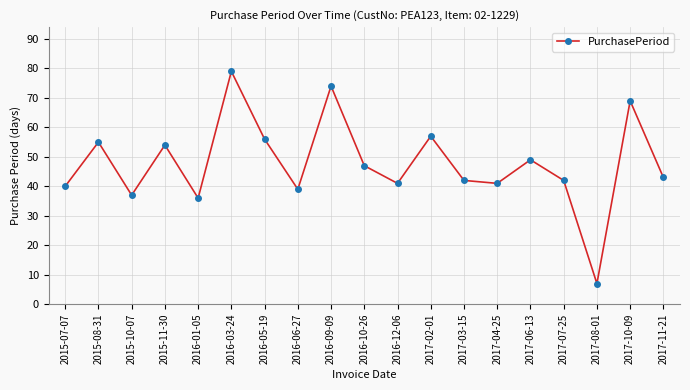

True or false: the data has more than 1 interior local peaks.

True